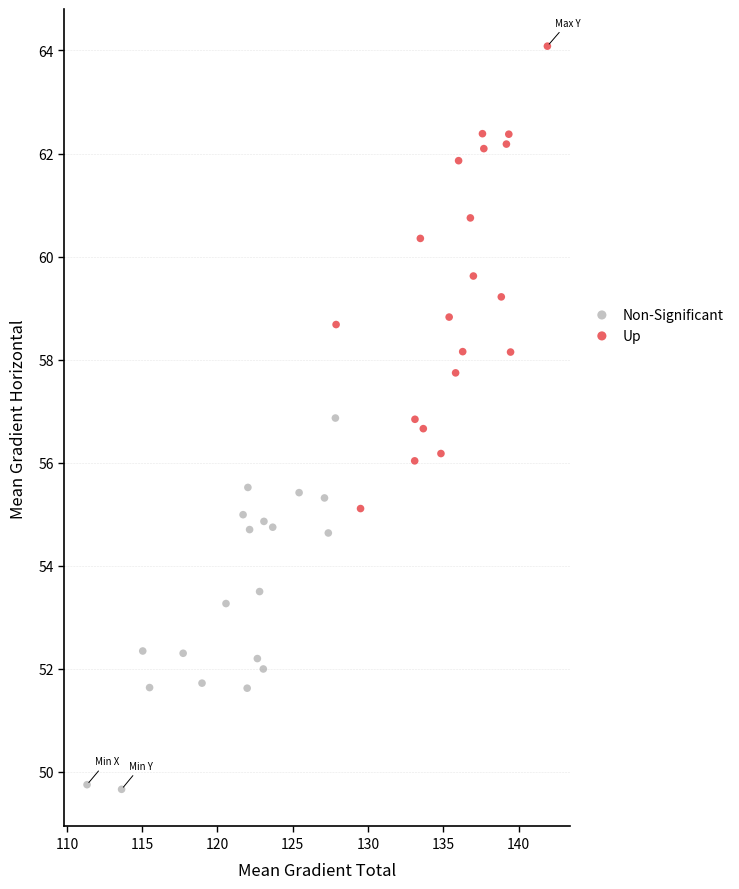

Which series contains the lowest Y value?

Non-Significant